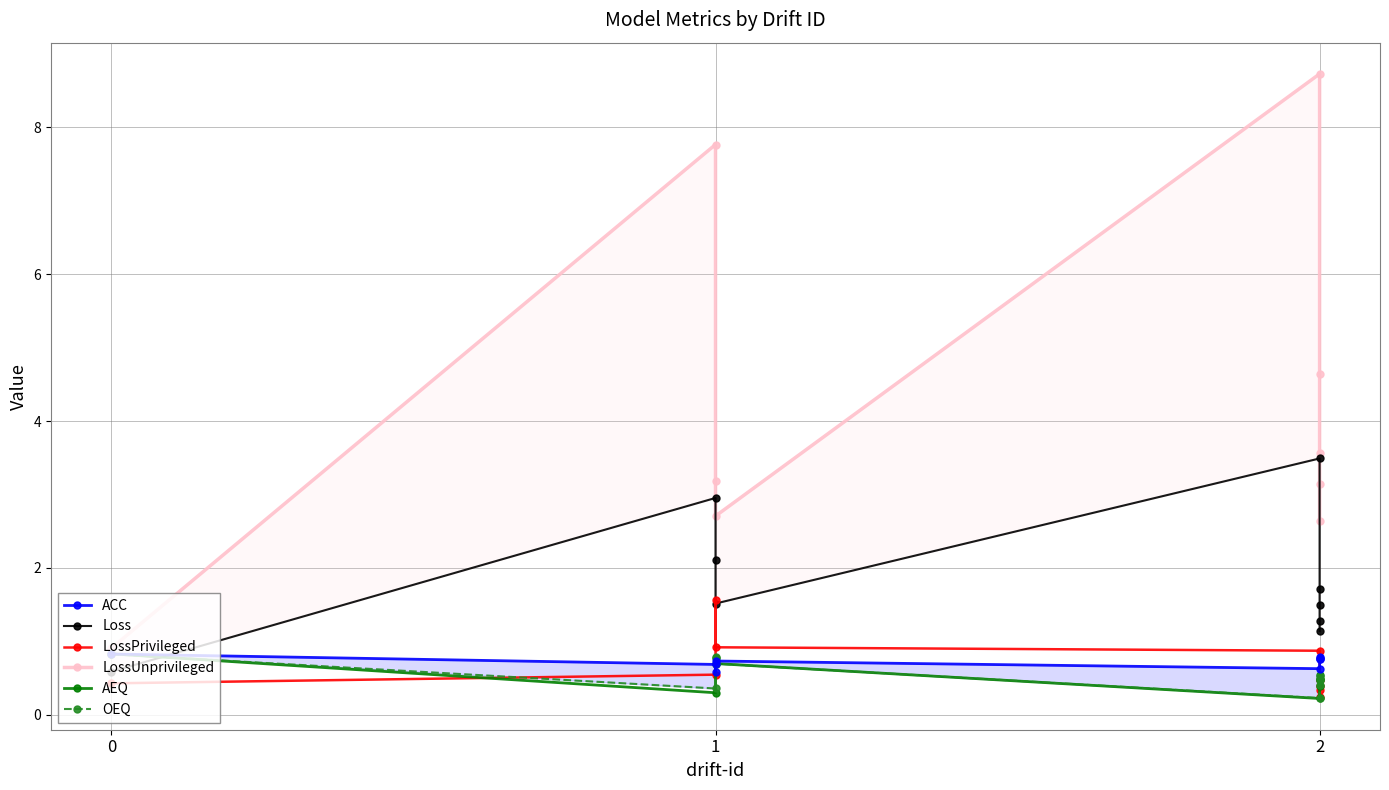

In Loss, how many points are lower than both neighbors (excluding endpoints)?

1